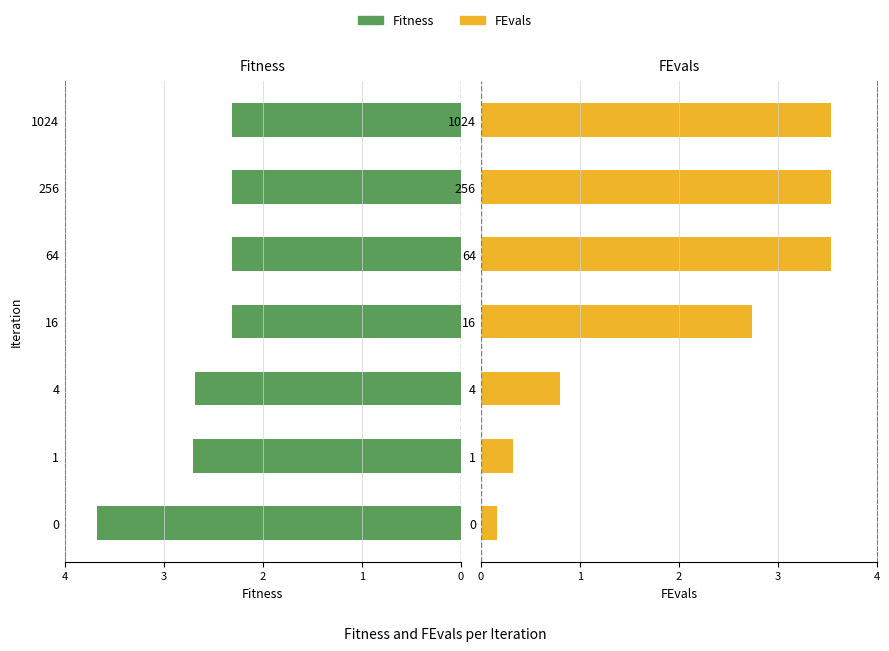

At how many categories does at least one series exceed 1?

7